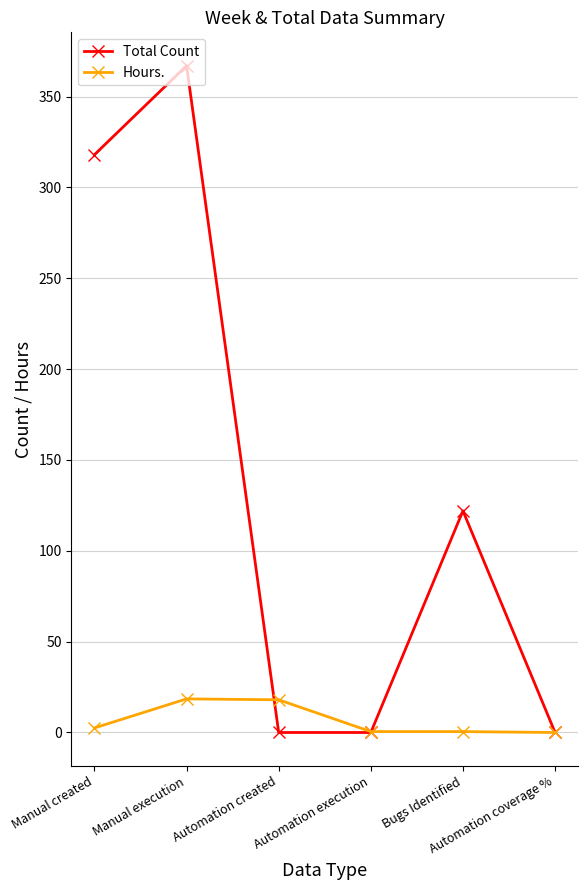

What is the difference between the maximum and second lowest values in the Total Count series?

367.0